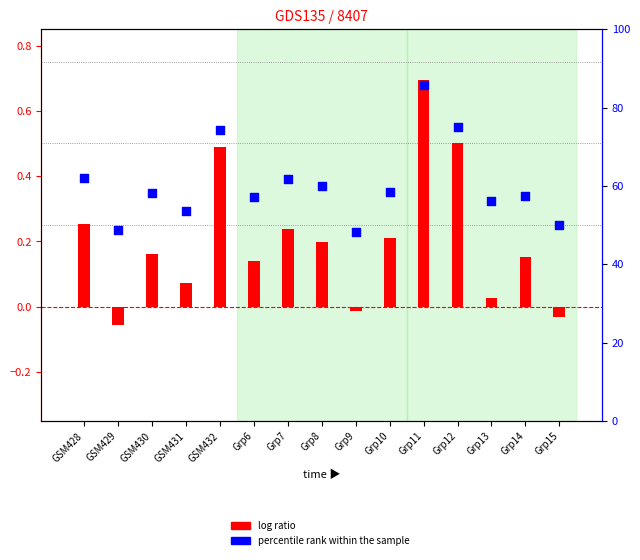

Which series contains the highest Y value?

percentile rank within the sample